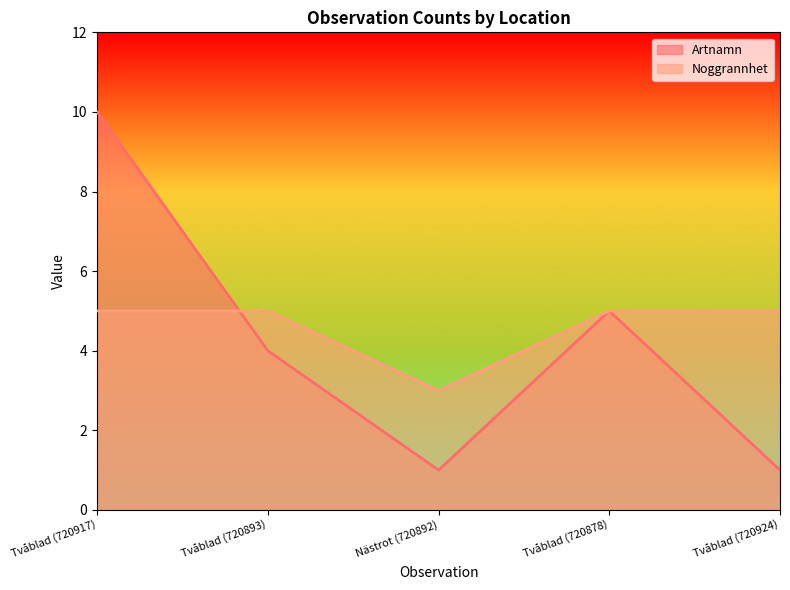

How many intersections are there between Artnamn and Noggrannhet?

1